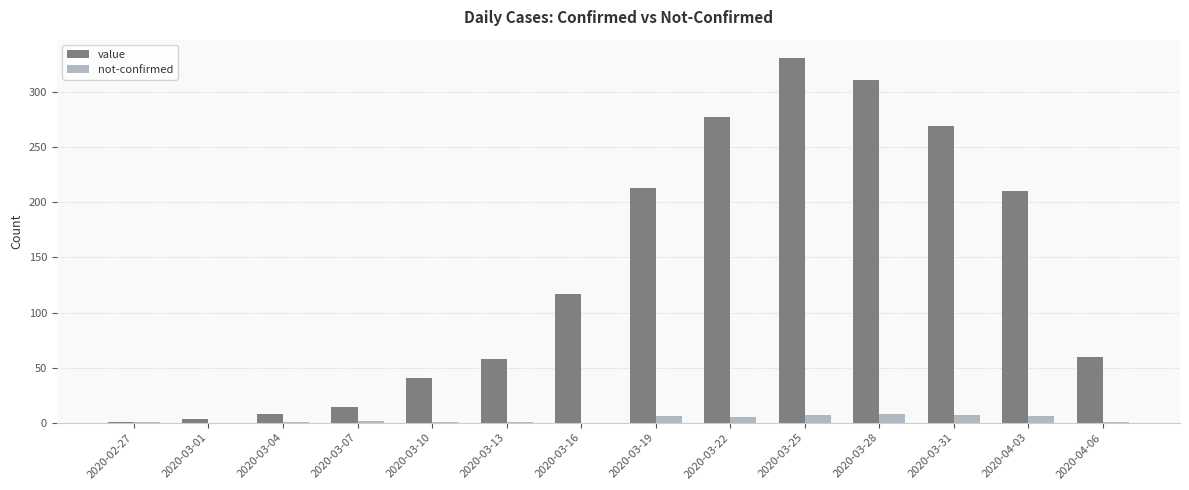

What is the difference between the not-confirmed values at 2020-03-10 and 2020-03-07?

1